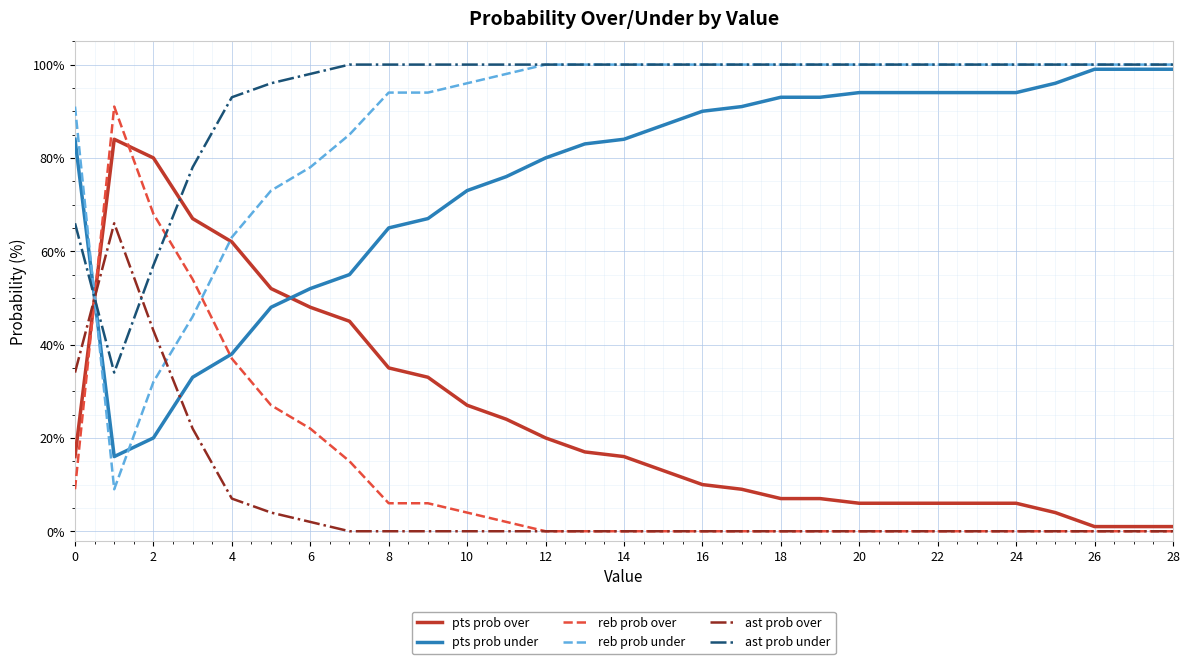

How many lines are shown in the chart?

6